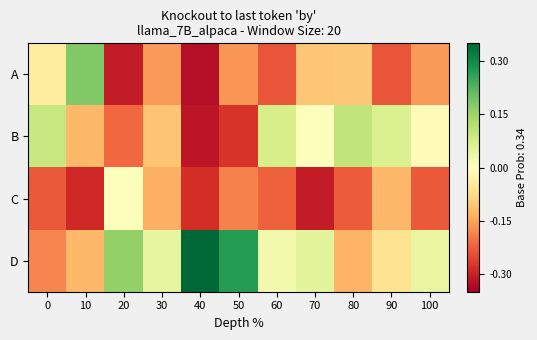

What is the total value across all series at 70?

-0.4